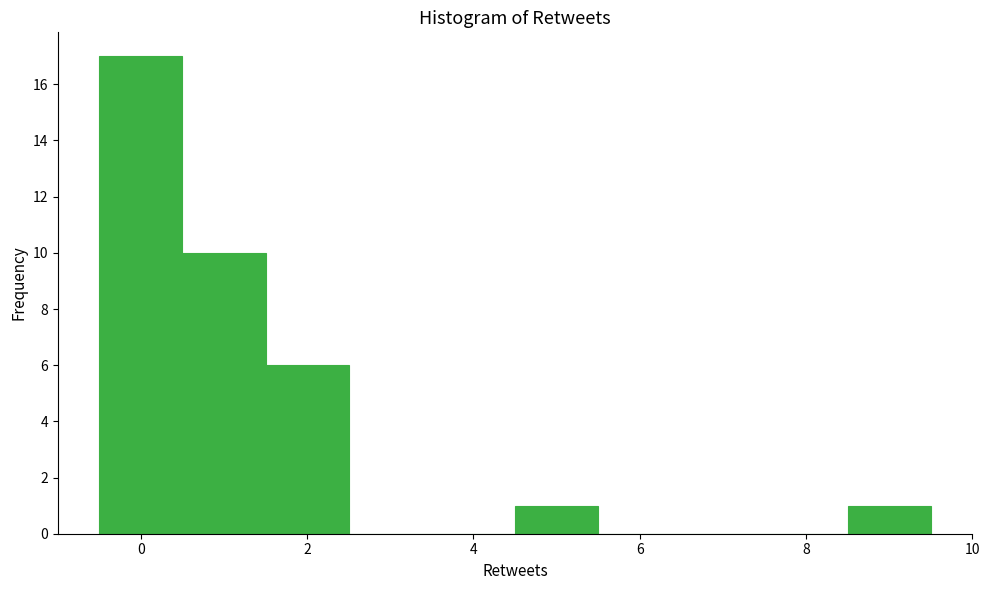

Reading left to right, transcribe this chart: for each bar, give the range it covers on the x-axis and its height. Neither the bar edges nor the heights are printed on the chart, so give them approximately, as read against the axes.

-0.5 to 0.5: 17
0.5 to 1.5: 10
1.5 to 2.5: 6
2.5 to 3.5: 0
3.5 to 4.5: 0
4.5 to 5.5: 1
5.5 to 6.5: 0
6.5 to 7.5: 0
7.5 to 8.5: 0
8.5 to 9.5: 1